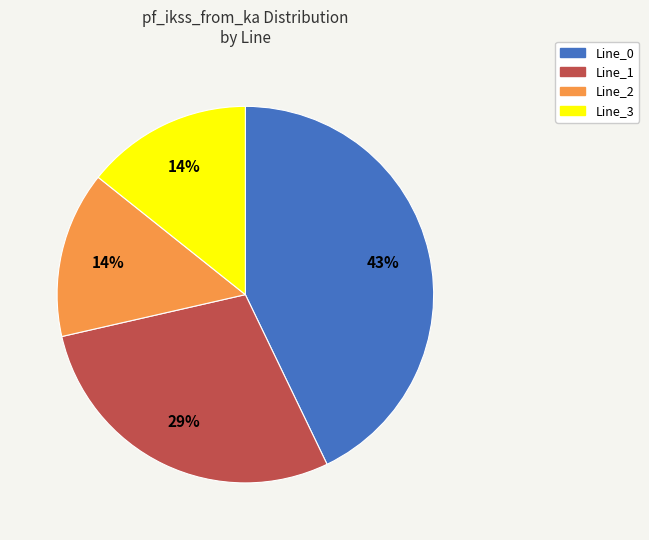

What percentage is the Line_3 slice, to the nearest percent?

14%